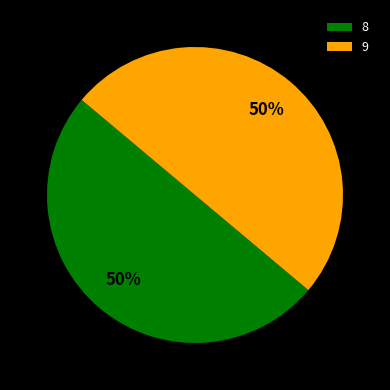

Do 9 and 8 together represent more than half of the pie?

Yes